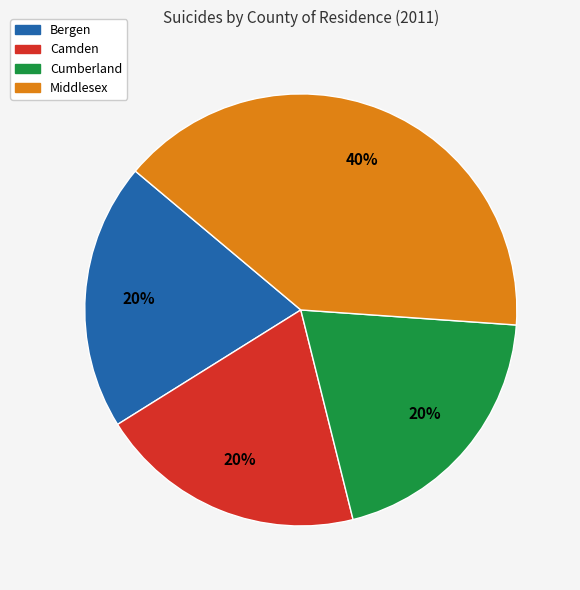

Does any single category account for the majority?

No